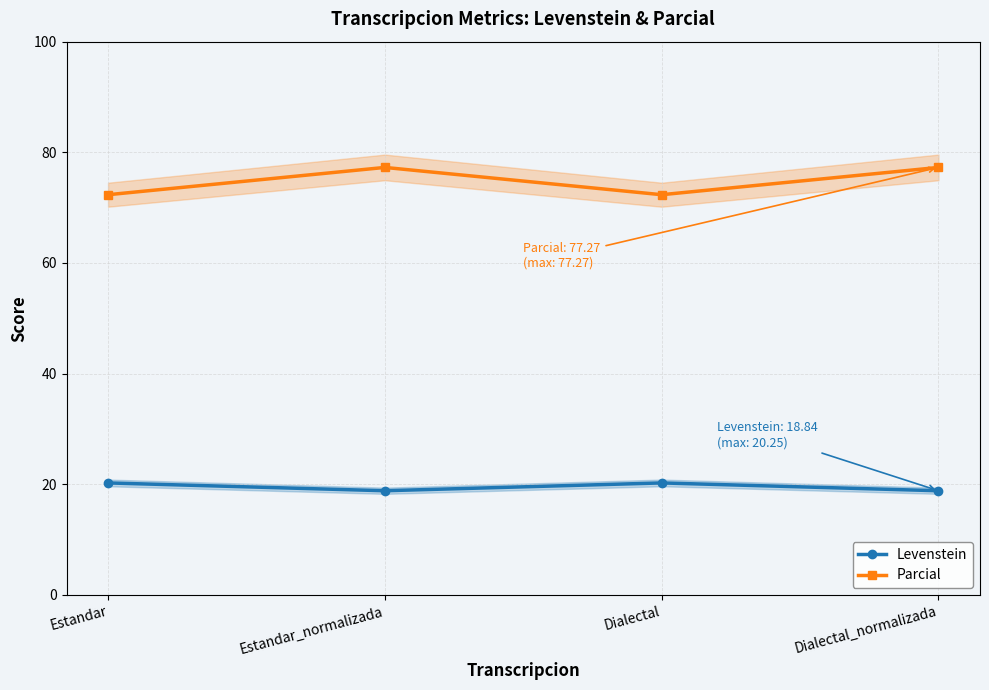

Reading right to left, list all the values displayed in this chart.

Levenstein: Dialectal_normalizada=18.8	Dialectal=20.3	Estandar_normalizada=18.8	Estandar=20.3
Parcial: Dialectal_normalizada=77.3	Dialectal=72.3	Estandar_normalizada=77.3	Estandar=72.3